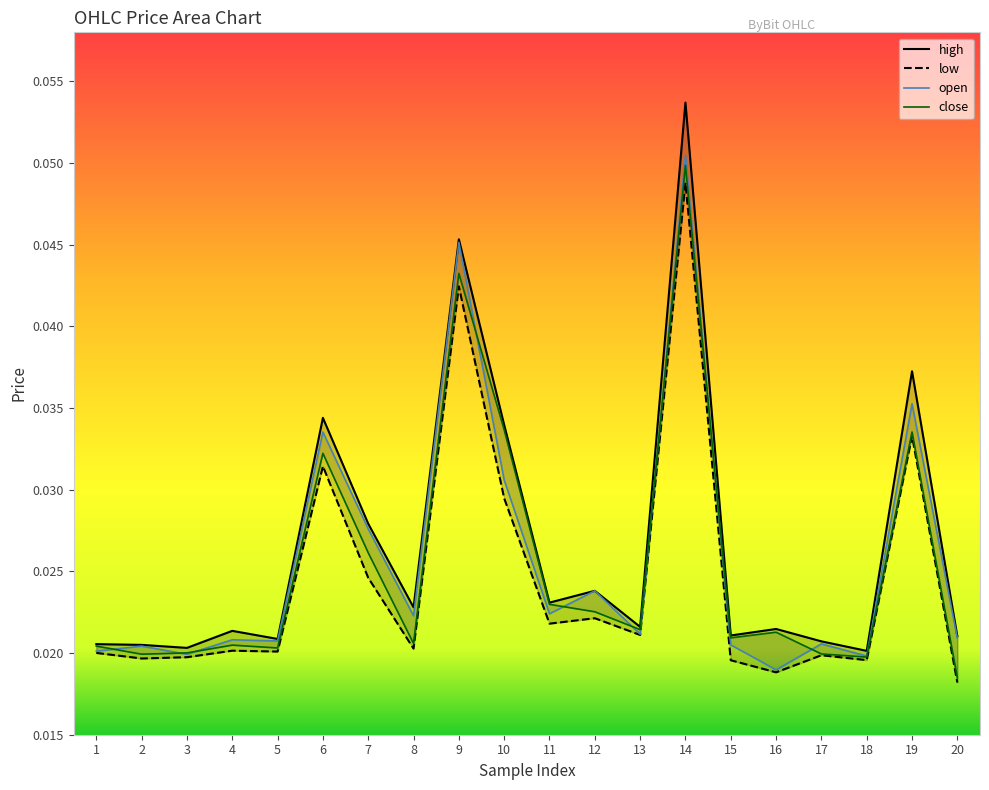

The value of open at 4 is 0.0. True or false?

True